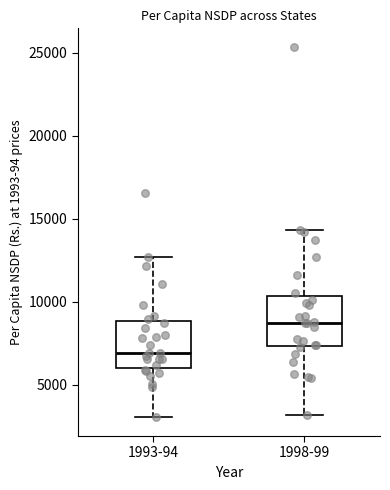

Where is the lower edge of the box for 1993-94 on the y-axis? The values are not printed on the chart, so give them approximately, as read against the axis.

6000